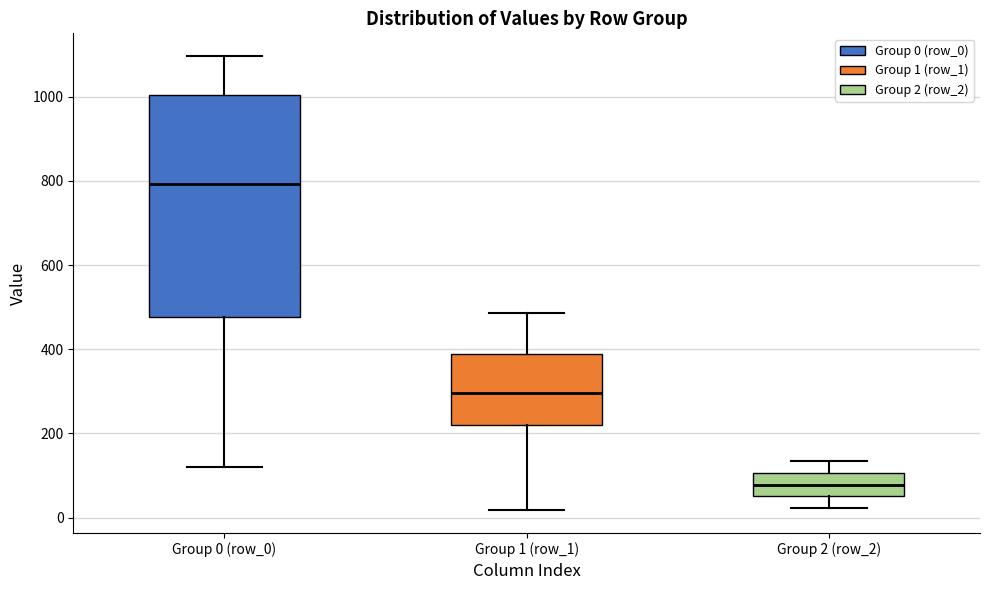

Which box's median line is the highest?

Group 0 (row_0)